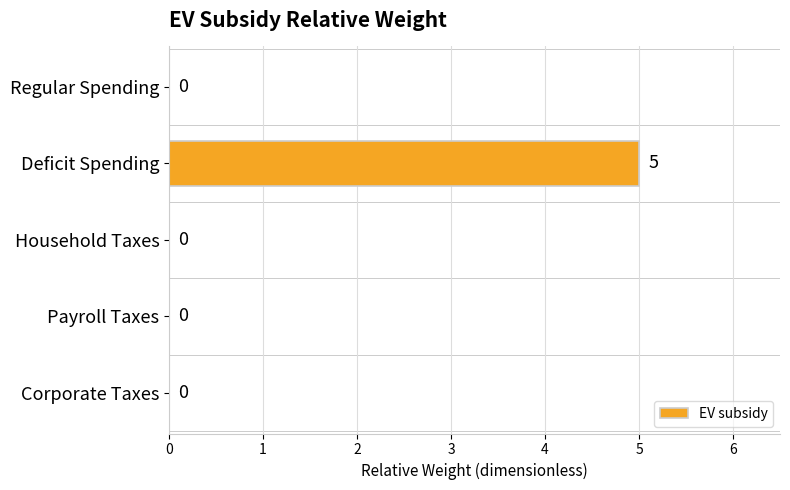

Which has a higher value, Payroll Taxes or Deficit Spending?

Deficit Spending